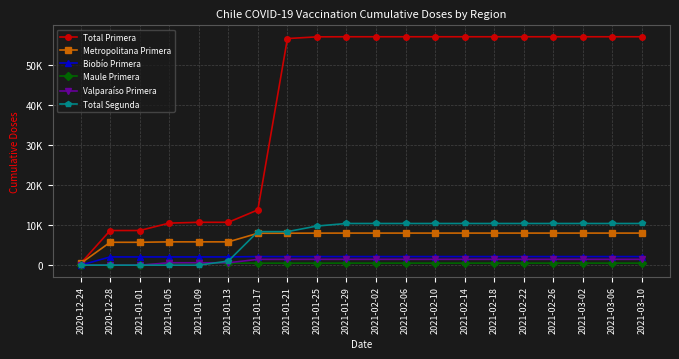

What are all the series names shown in the legend?

Total Primera, Metropolitana Primera, Biobío Primera, Maule Primera, Valparaíso Primera, Total Segunda